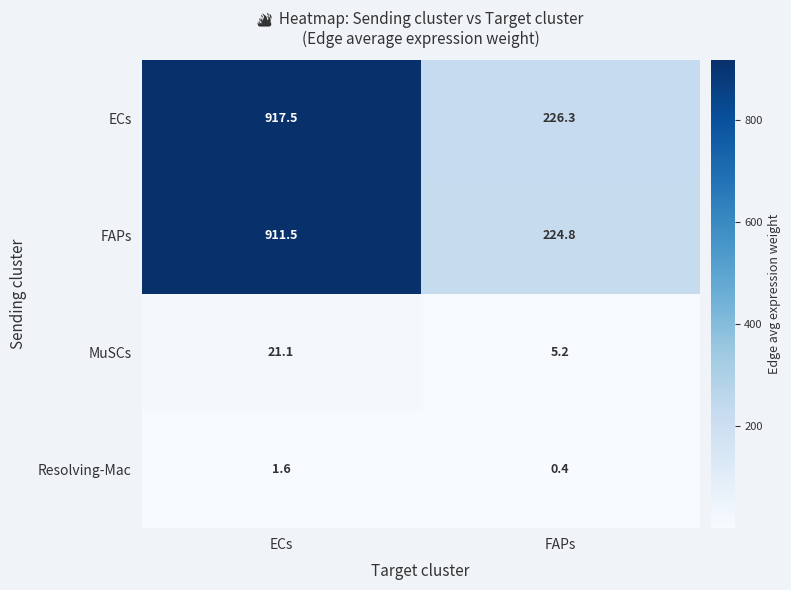

Reading right to left, what are all the values shown in this chart?

ECs: FAPs=226.3	ECs=917.5
FAPs: FAPs=224.8	ECs=911.5
MuSCs: FAPs=5.2	ECs=21.1
Resolving-Mac: FAPs=0.4	ECs=1.6